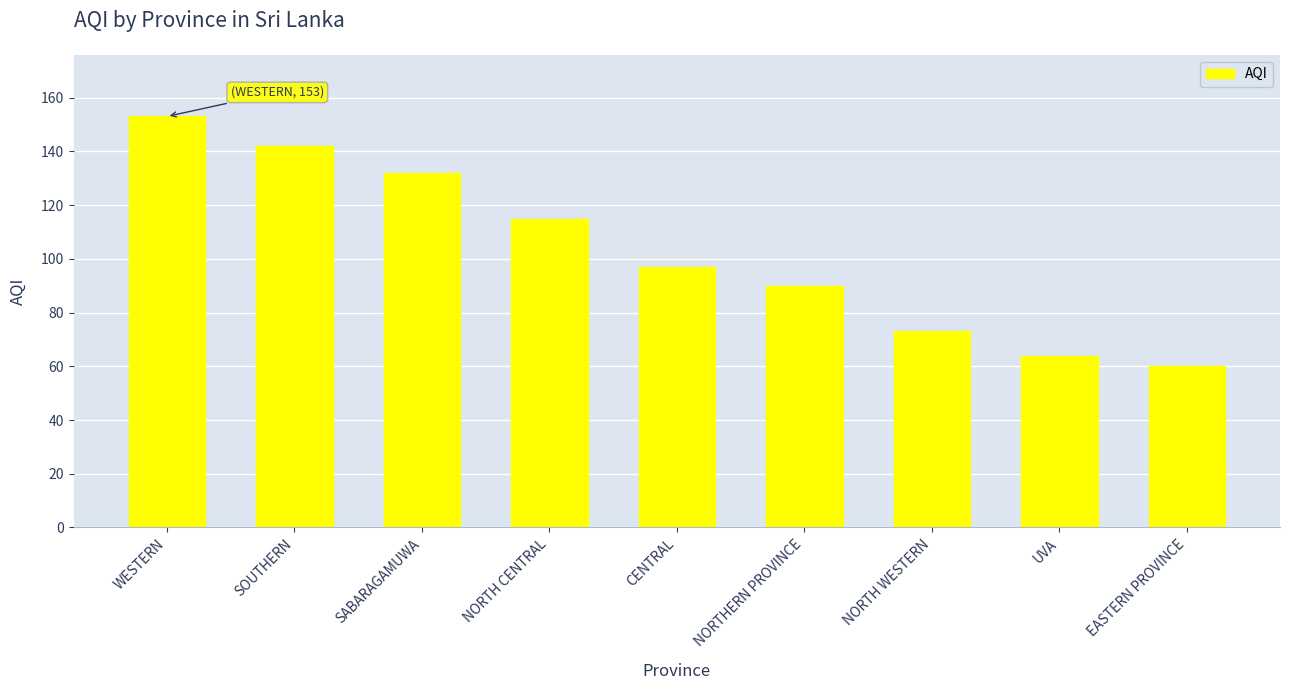

Rank the categories by value from lowest to highest.

EASTERN PROVINCE, UVA, NORTH WESTERN, NORTHERN PROVINCE, CENTRAL, NORTH CENTRAL, SABARAGAMUWA, SOUTHERN, WESTERN